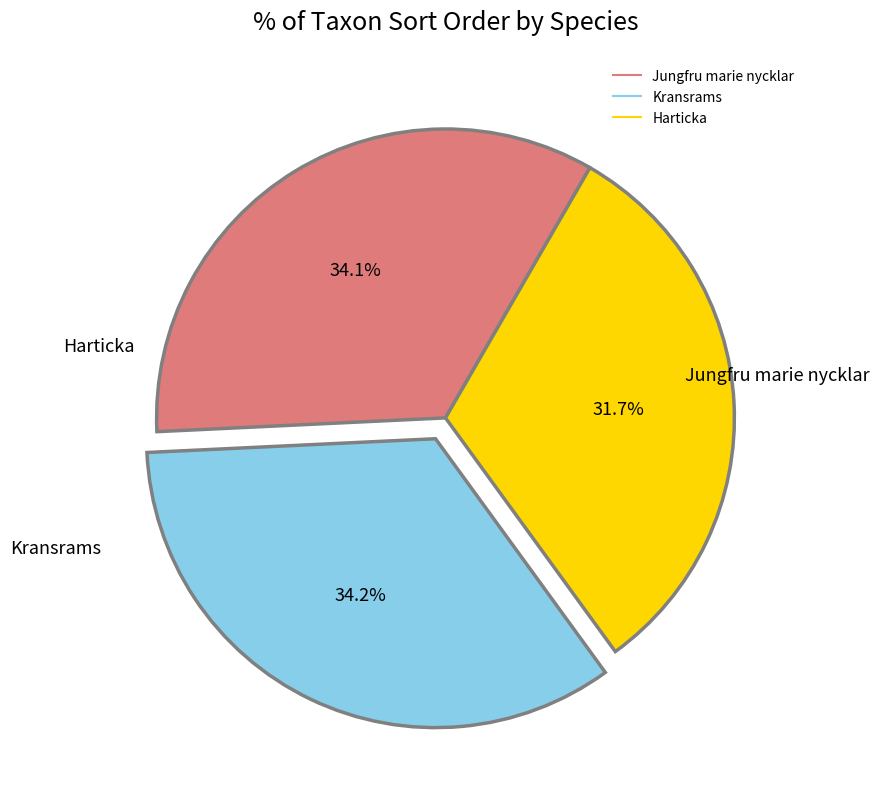

How many segments does this pie chart have?

3